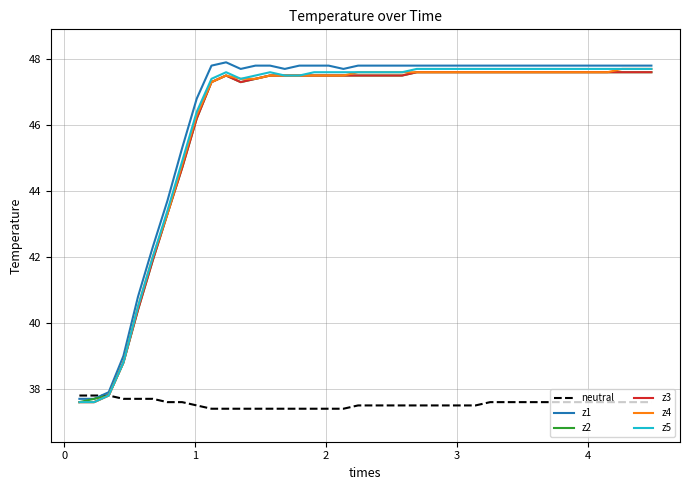

What is the maximum value shown in the chart?

47.9